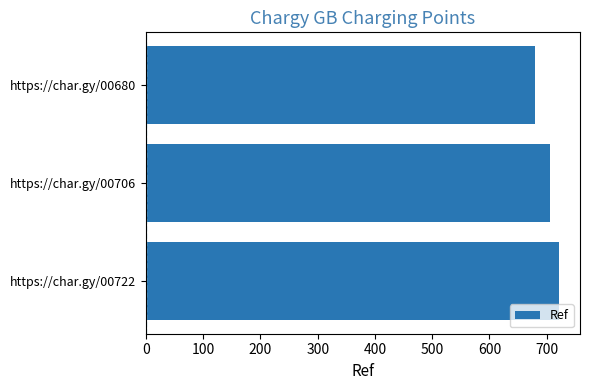

Where is the data nearest to the value 701?

https://char.gy/00706